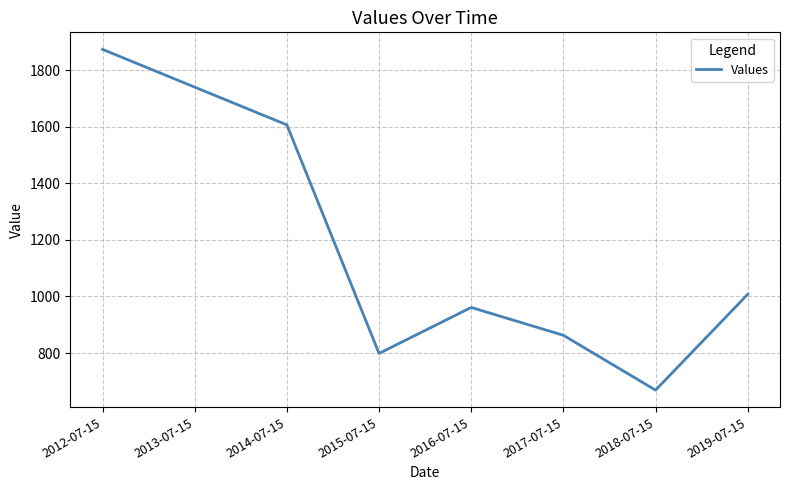

Where is the data nearest to the value 1271?

2019-07-15